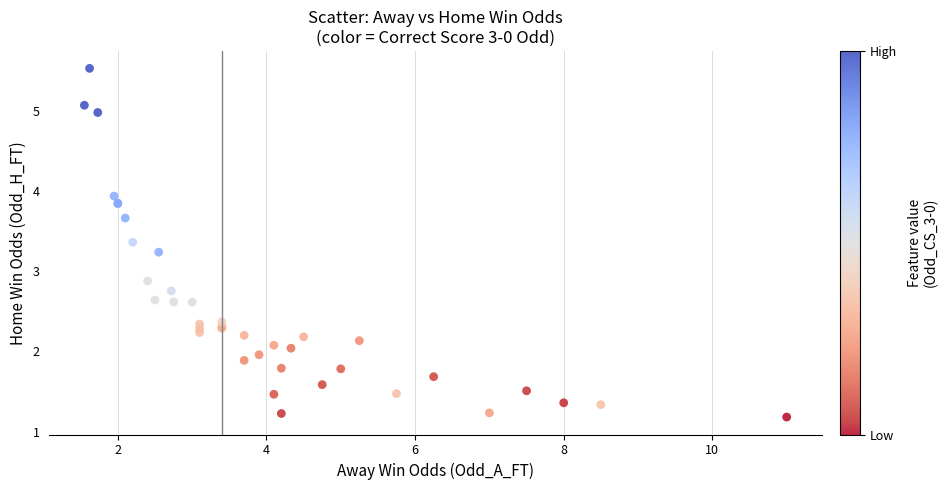

What Y value in the scatter plot is closest to 3?

2.9